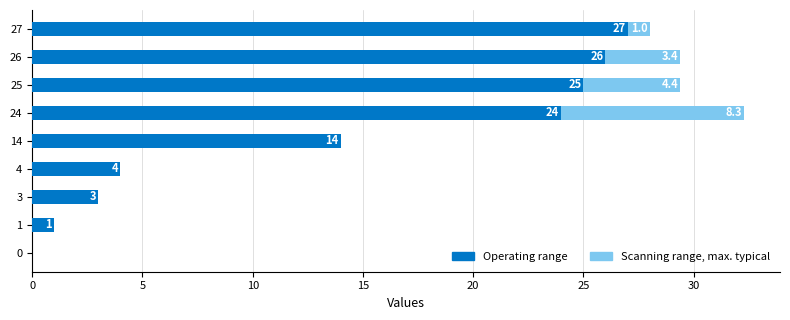

At which category is the sum across all series the highest?

24